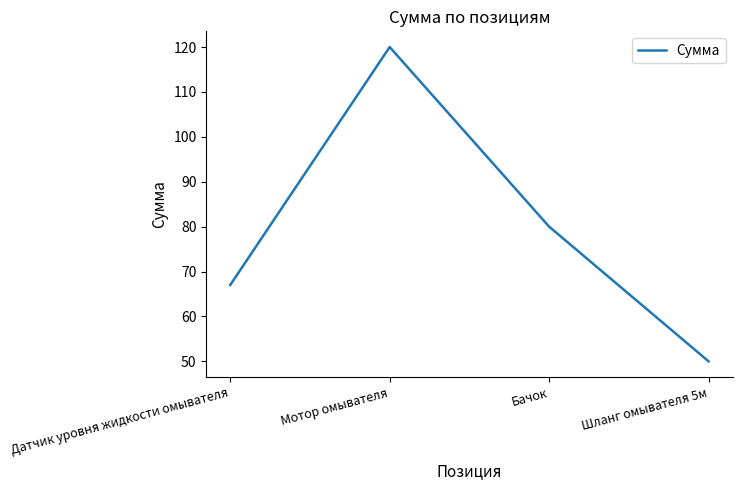

The value at Бачок is 129. True or false?

False